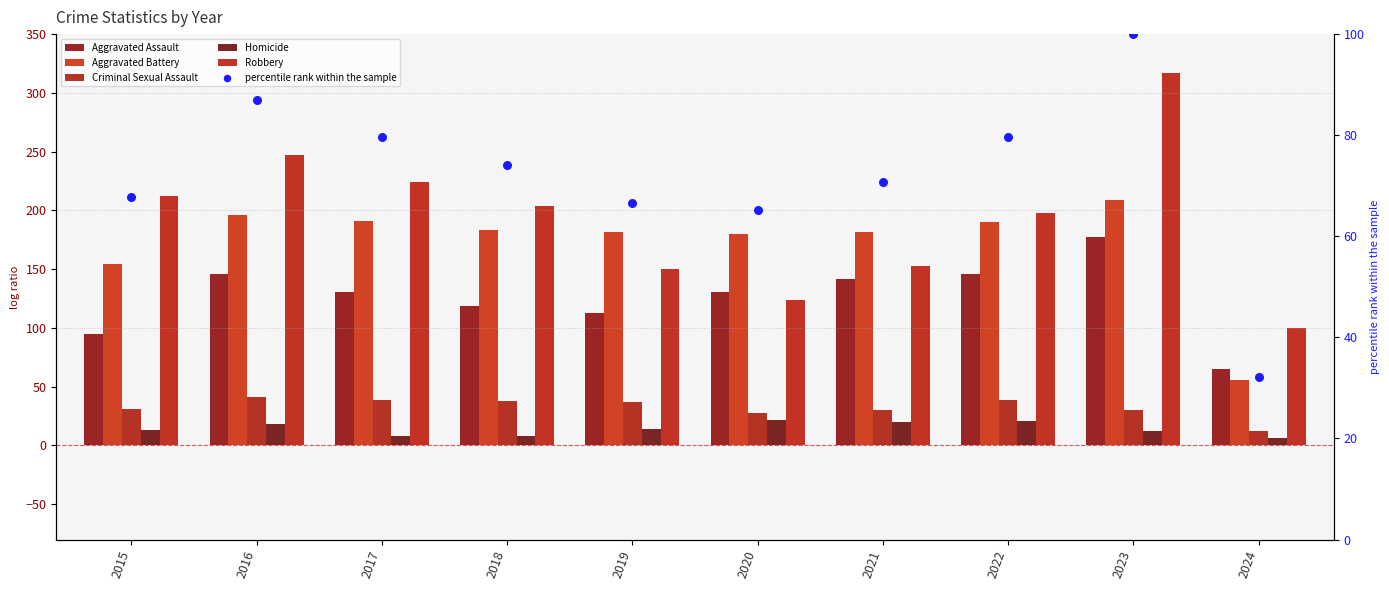

Which series contains the lowest Y value?

Homicide